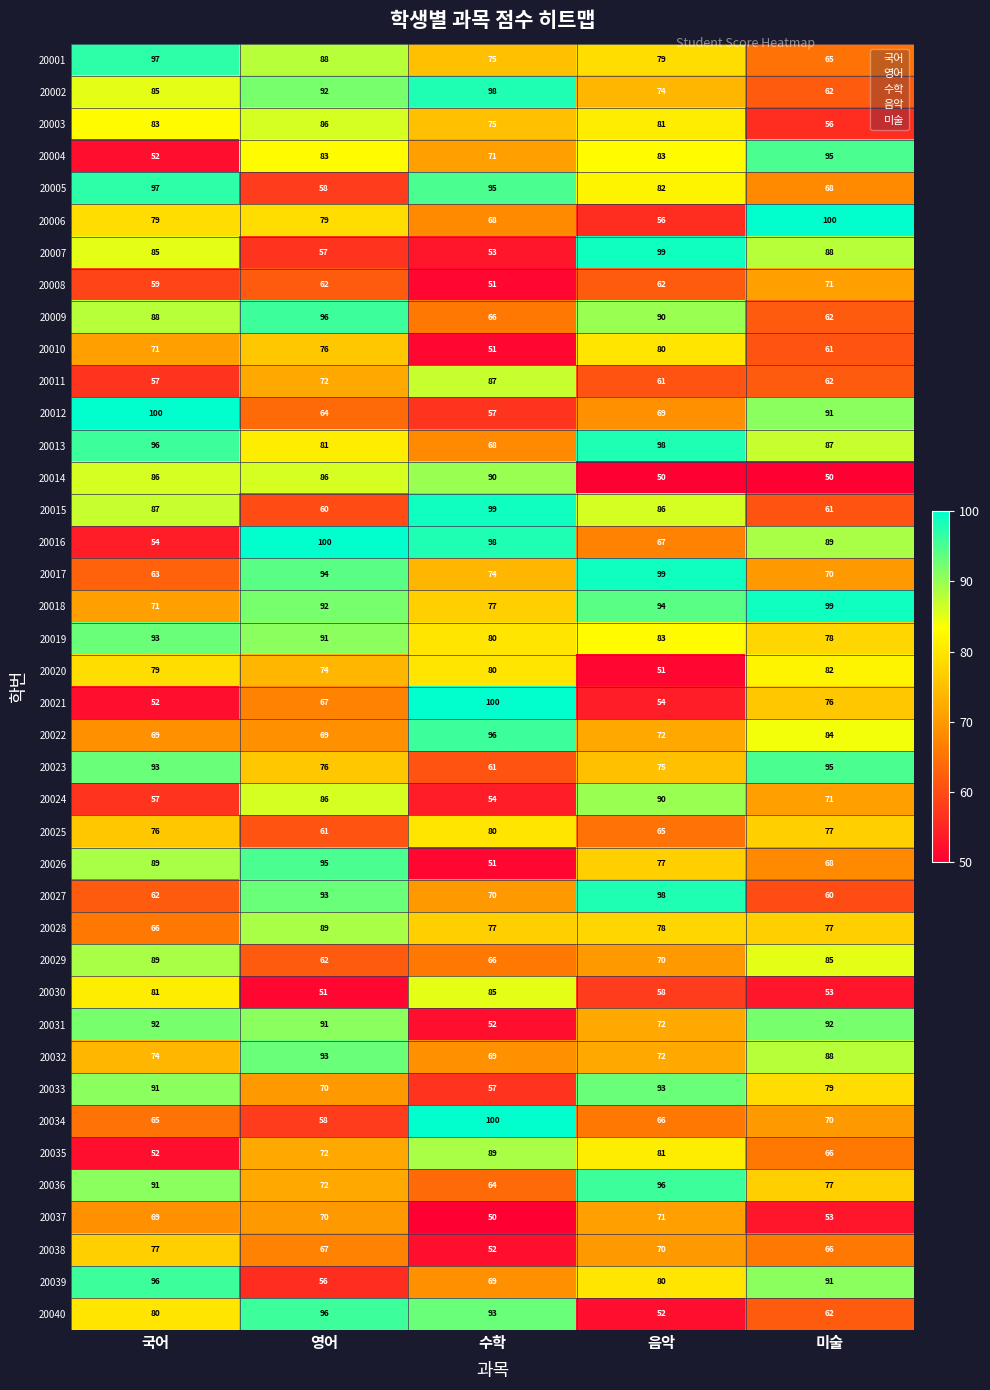

At which category is the sum across all series the highest?

국어